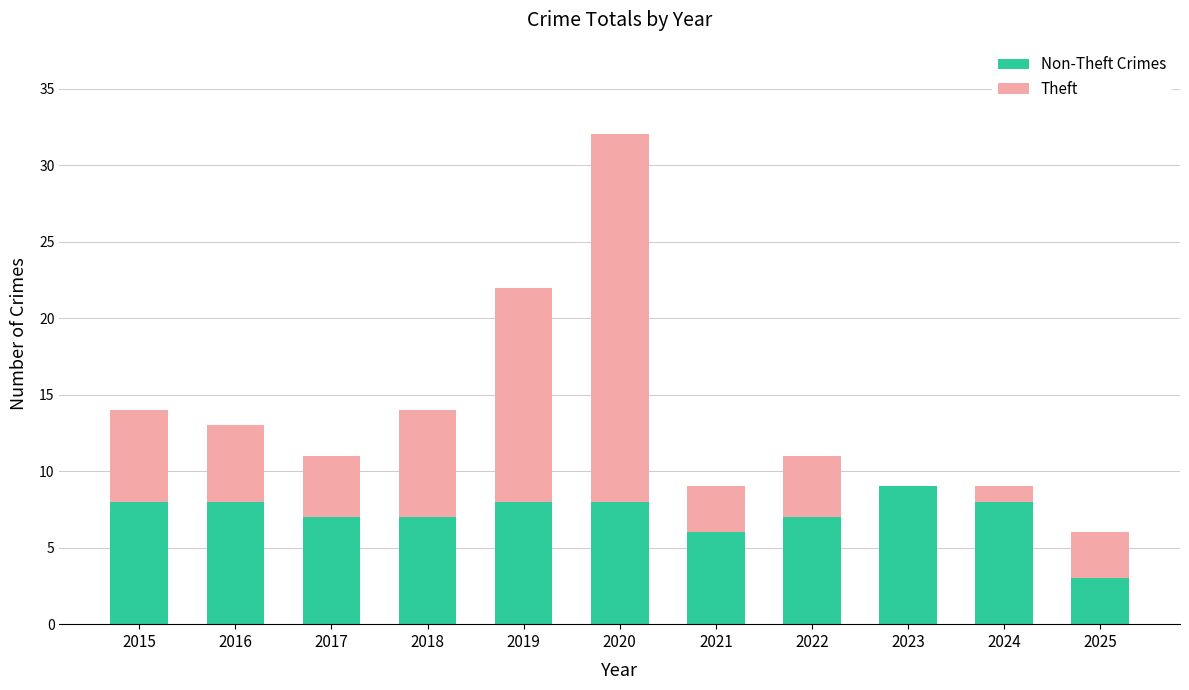

At which category is the sum across all series the highest?

2020